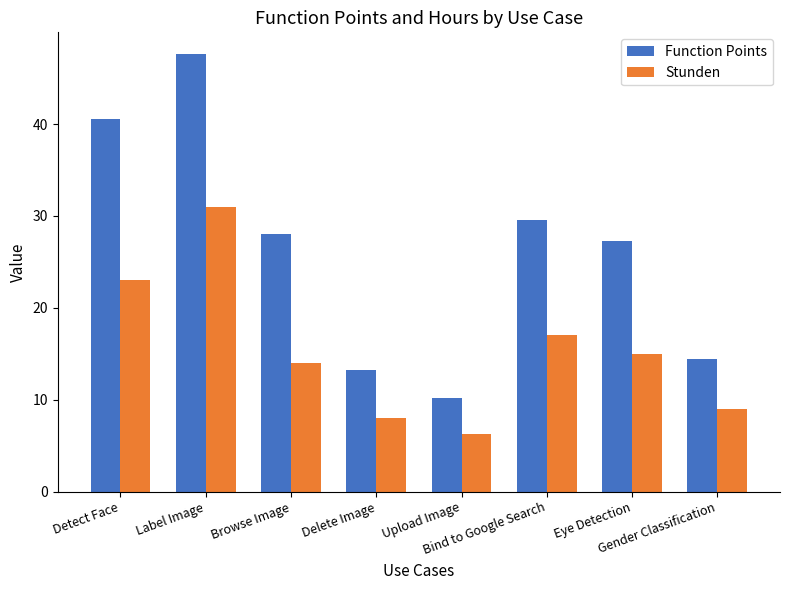

Which category has the lowest value in the Function Points series?

Upload Image